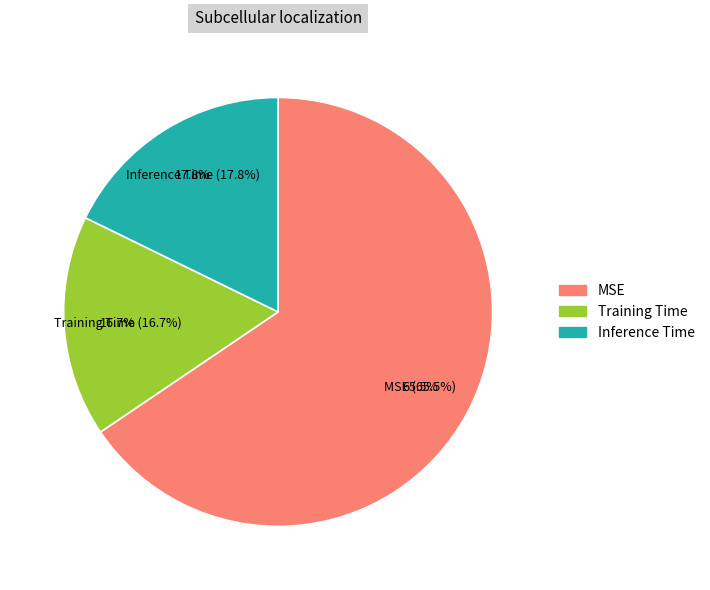

Combined, what portion of the pie is MSE and Inference Time?

83.3%